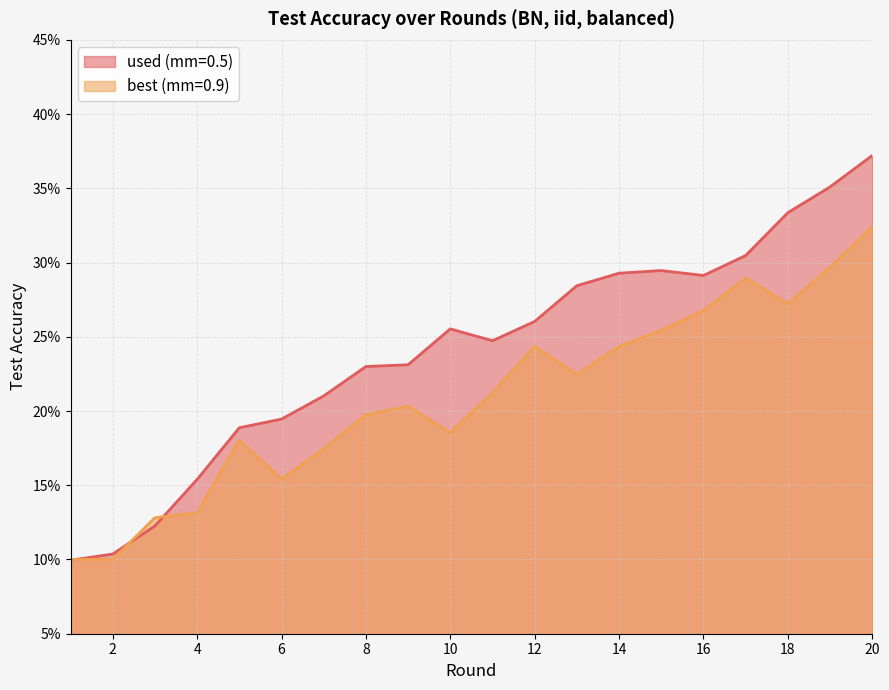

How many lines are shown in the chart?

2